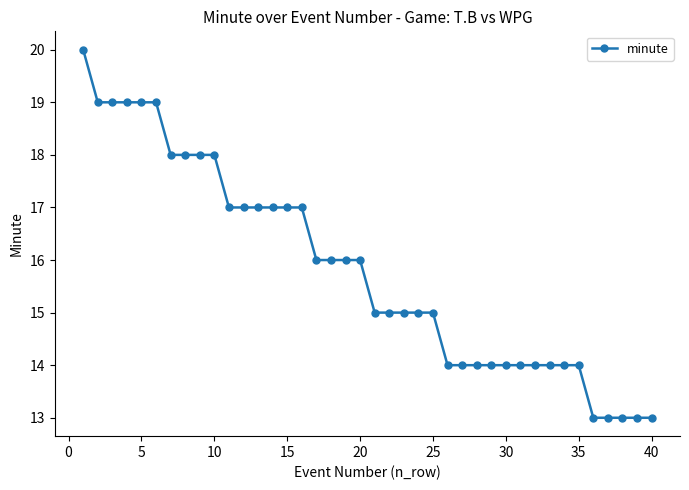

What is the difference between the second highest and minimum values?

6